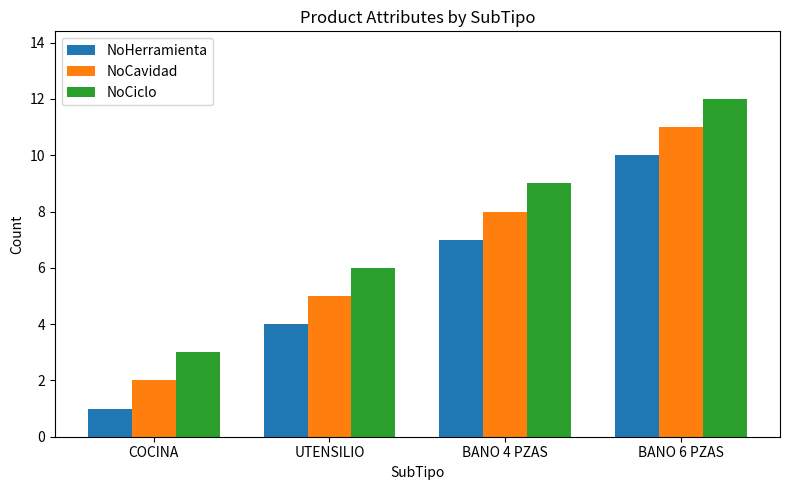

Which label corresponds to the largest value in the chart?

BANO 6 PZAS